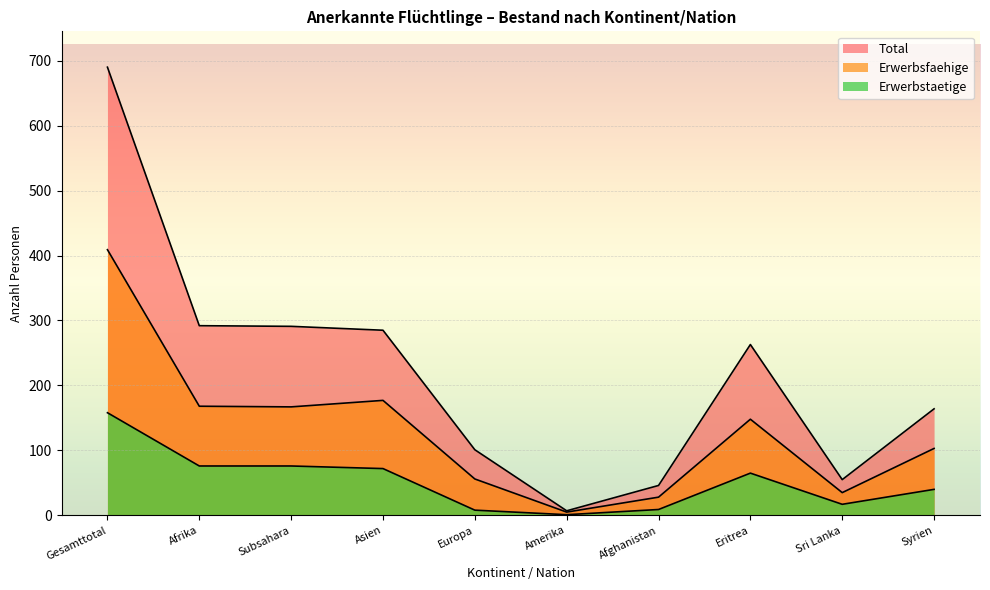

What is the label of the 3rd point from the right?

Eritrea